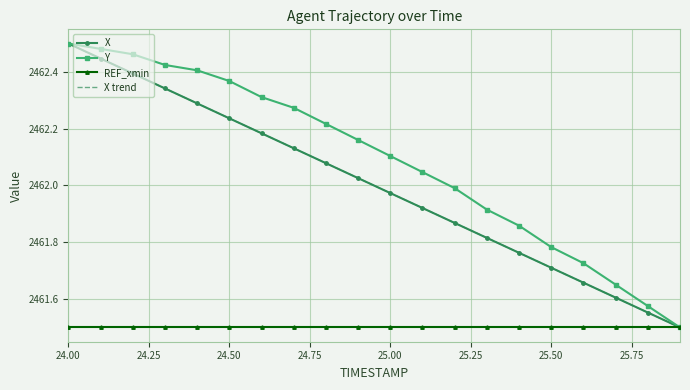

Which series has the largest total across all categories?

Y